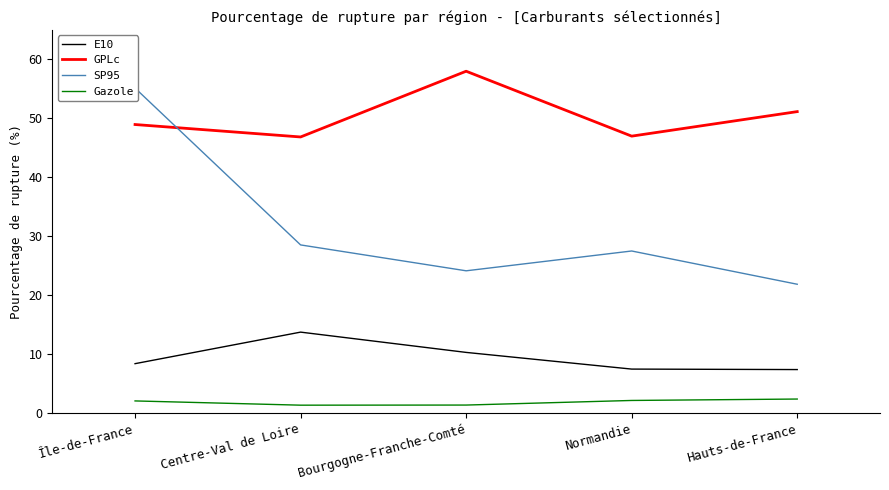

Reading right to left, list all the values displayed in this chart.

E10: Hauts-de-France=7.4	Normandie=7.5	Bourgogne-Franche-Comté=10.3	Centre-Val de Loire=13.7	Île-de-France=8.4
GPLc: Hauts-de-France=51.1	Normandie=47.0	Bourgogne-Franche-Comté=58.0	Centre-Val de Loire=46.8	Île-de-France=48.9
SP95: Hauts-de-France=21.9	Normandie=27.5	Bourgogne-Franche-Comté=24.1	Centre-Val de Loire=28.5	Île-de-France=55.1
Gazole: Hauts-de-France=2.4	Normandie=2.1	Bourgogne-Franche-Comté=1.4	Centre-Val de Loire=1.3	Île-de-France=2.1